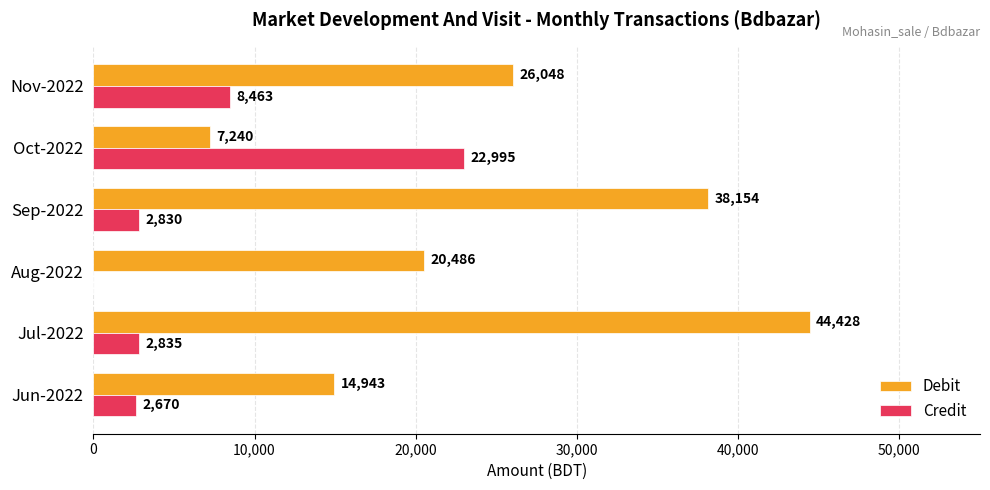

What is the sum of all Debit values?

151299